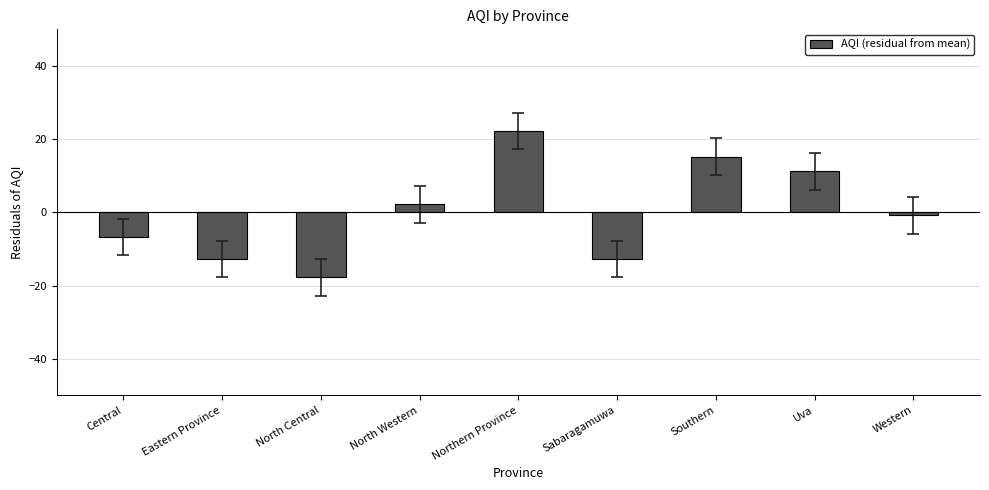

What position from the left is Western?

9